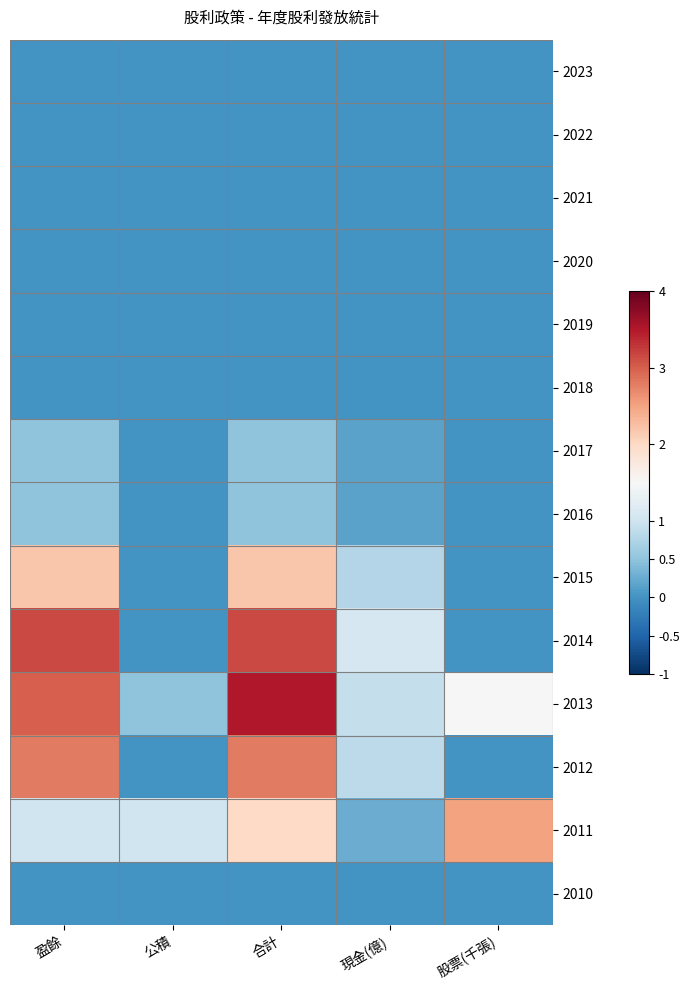

Between 股票(千張) and 現金(億), which is larger?

股票(千張)